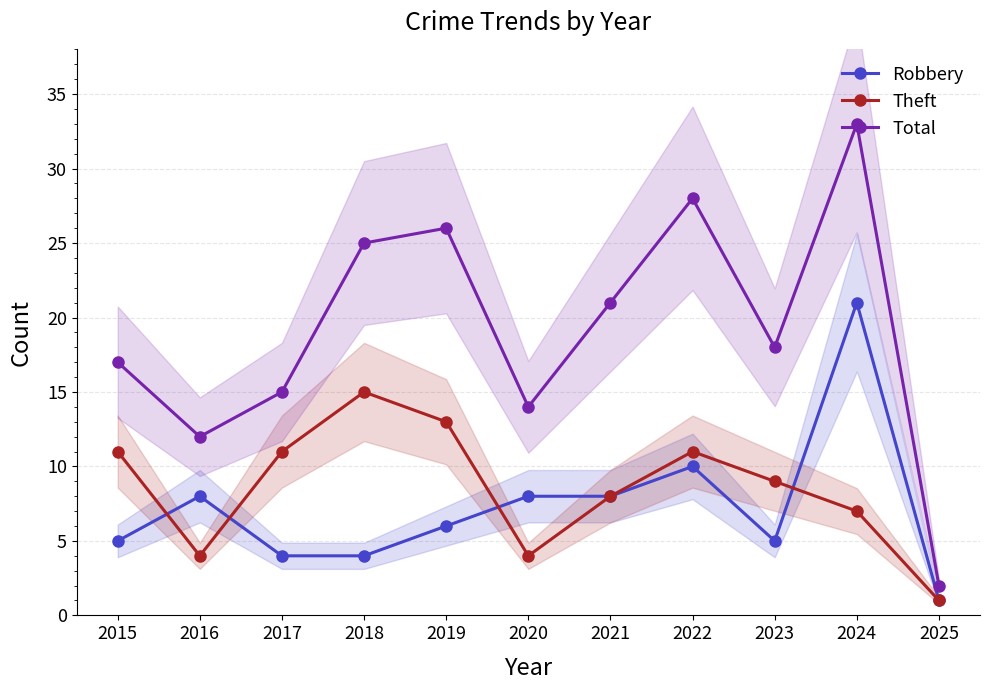

Rank the categories by Theft value from highest to lowest.

2018, 2019, 2015, 2017, 2022, 2023, 2021, 2024, 2016, 2020, 2025